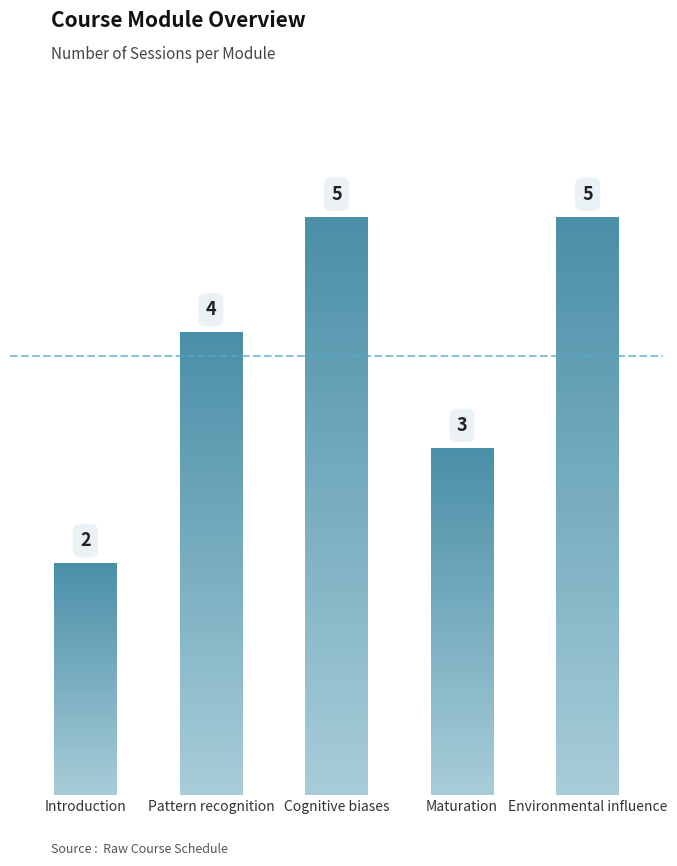

List the labels in order of value, smallest first.

Introduction, Maturation, Pattern recognition, Cognitive biases, Environmental influence